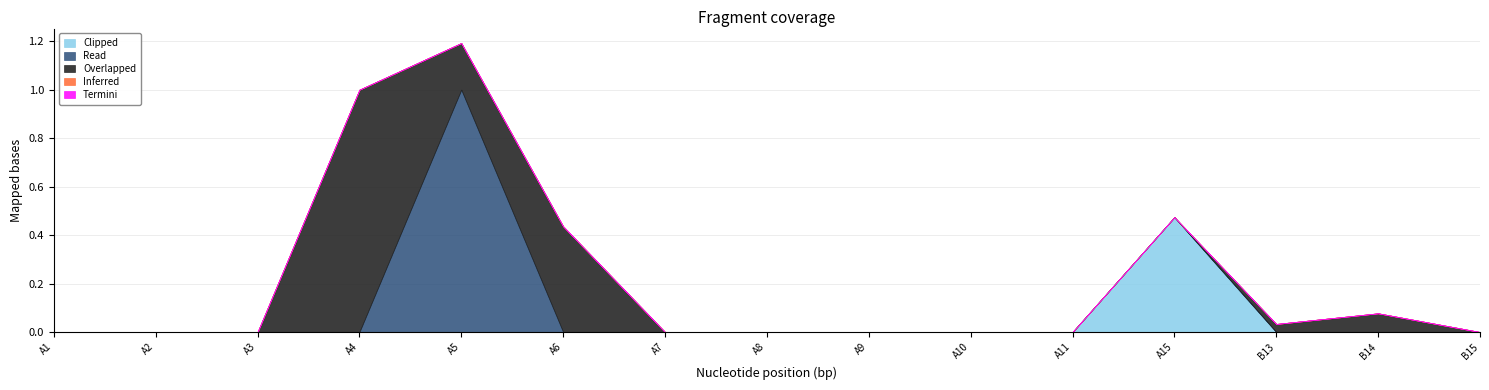

Is the value of Clipped at A4 greater than the value of Inferred at A5?

No